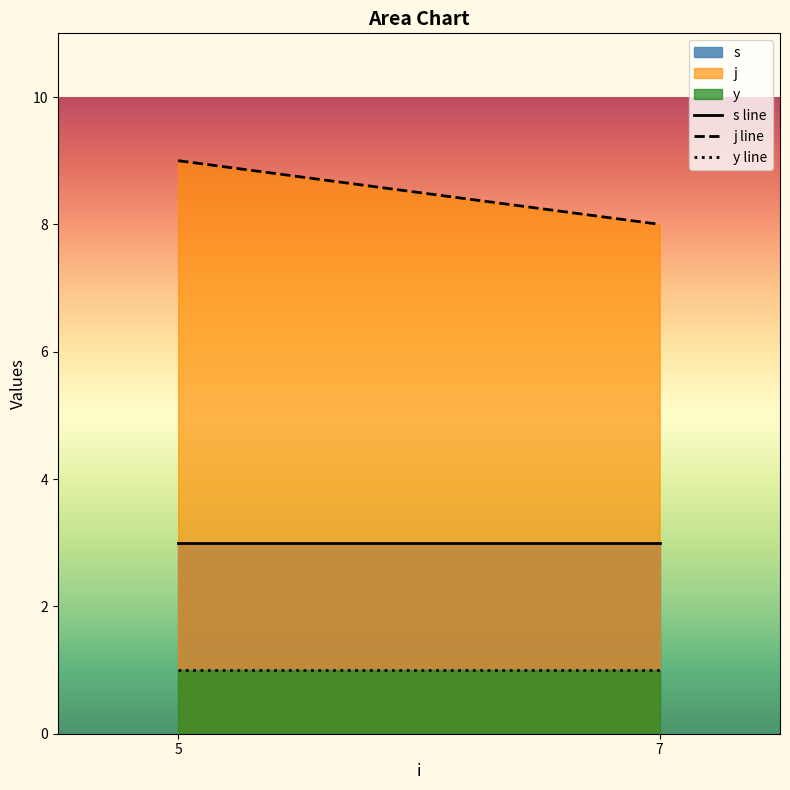

At which category is the sum across all series the highest?

5